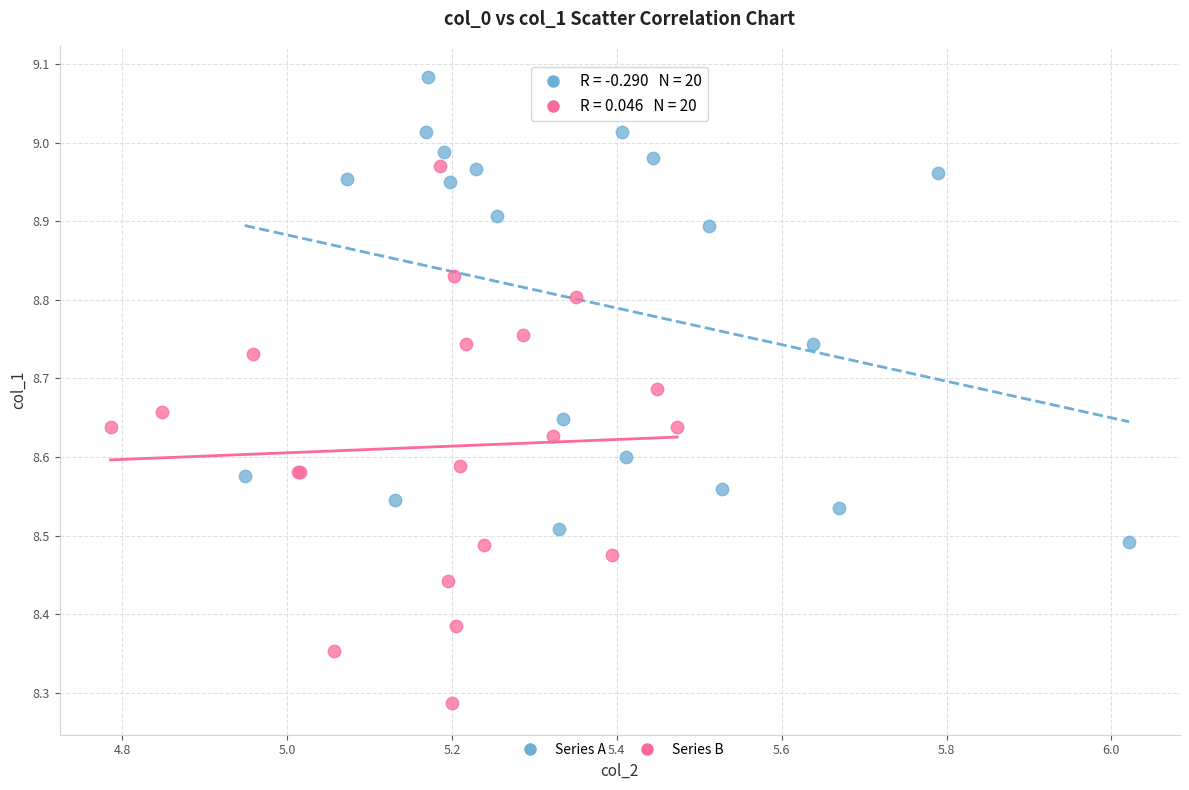

Which series contains the lowest Y value?

Series B